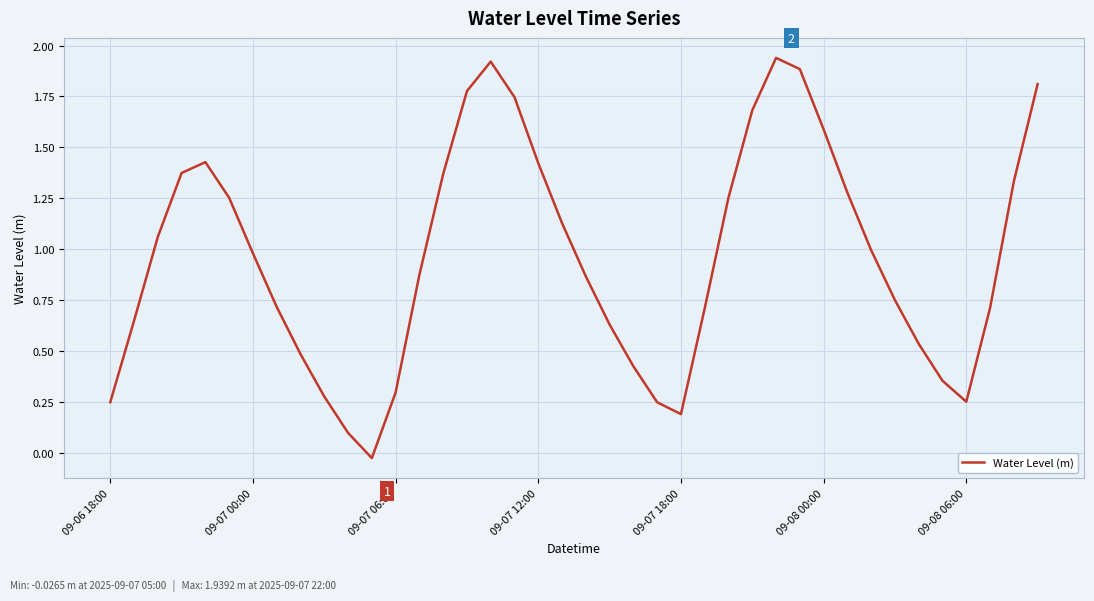

What is the difference between the maximum and minimum values?

2.0